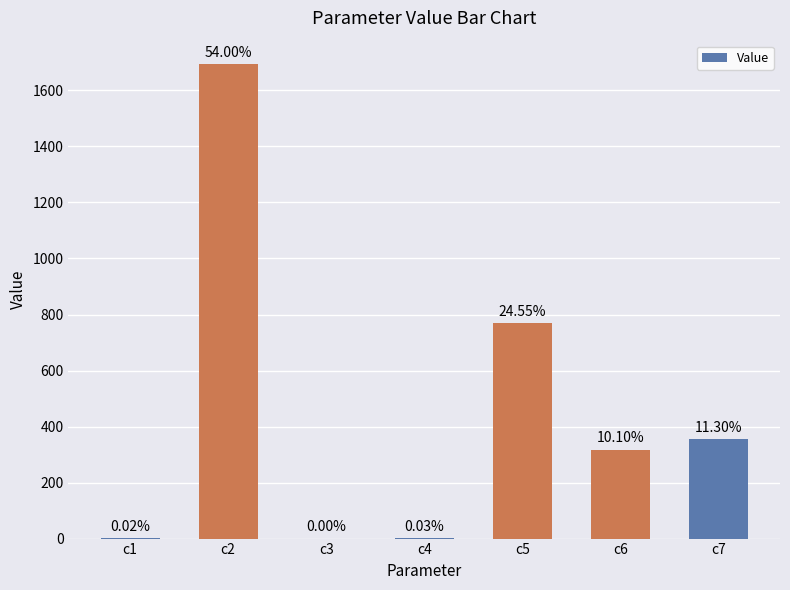

How many bars are there in total?

7